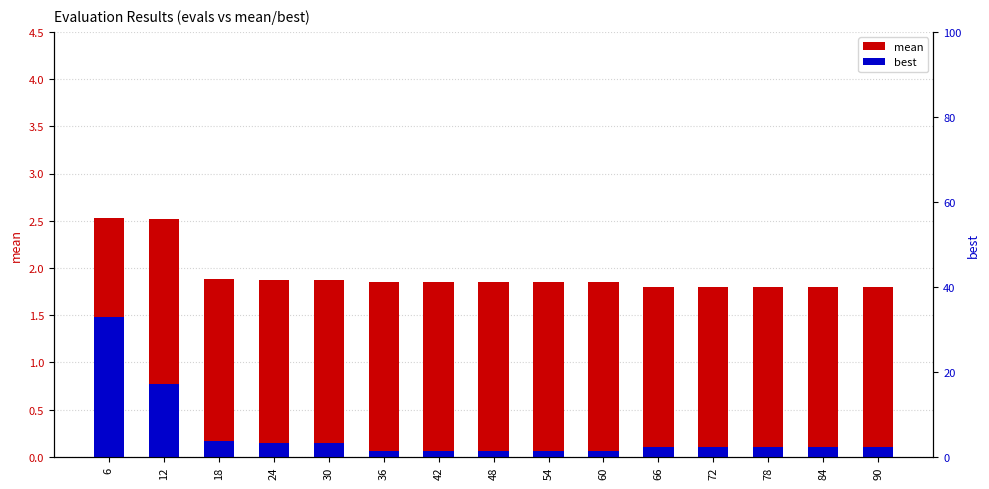

What is the difference between the maximum and second lowest values in the mean series?

0.7